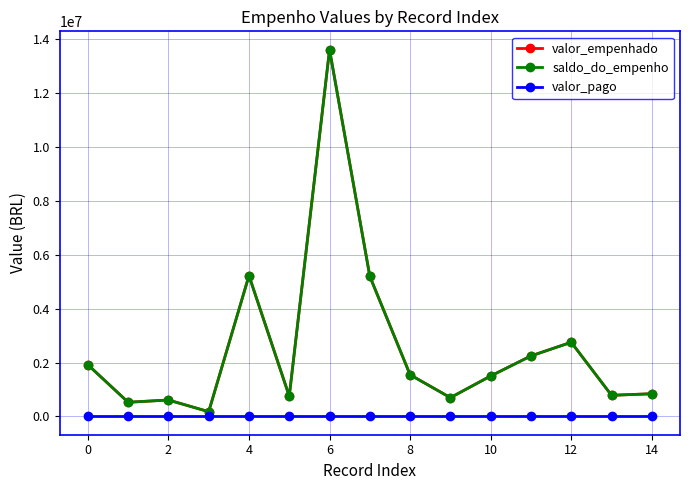

Rank the series by their maximum value, from lowest to highest.

valor_pago, valor_empenhado, saldo_do_empenho